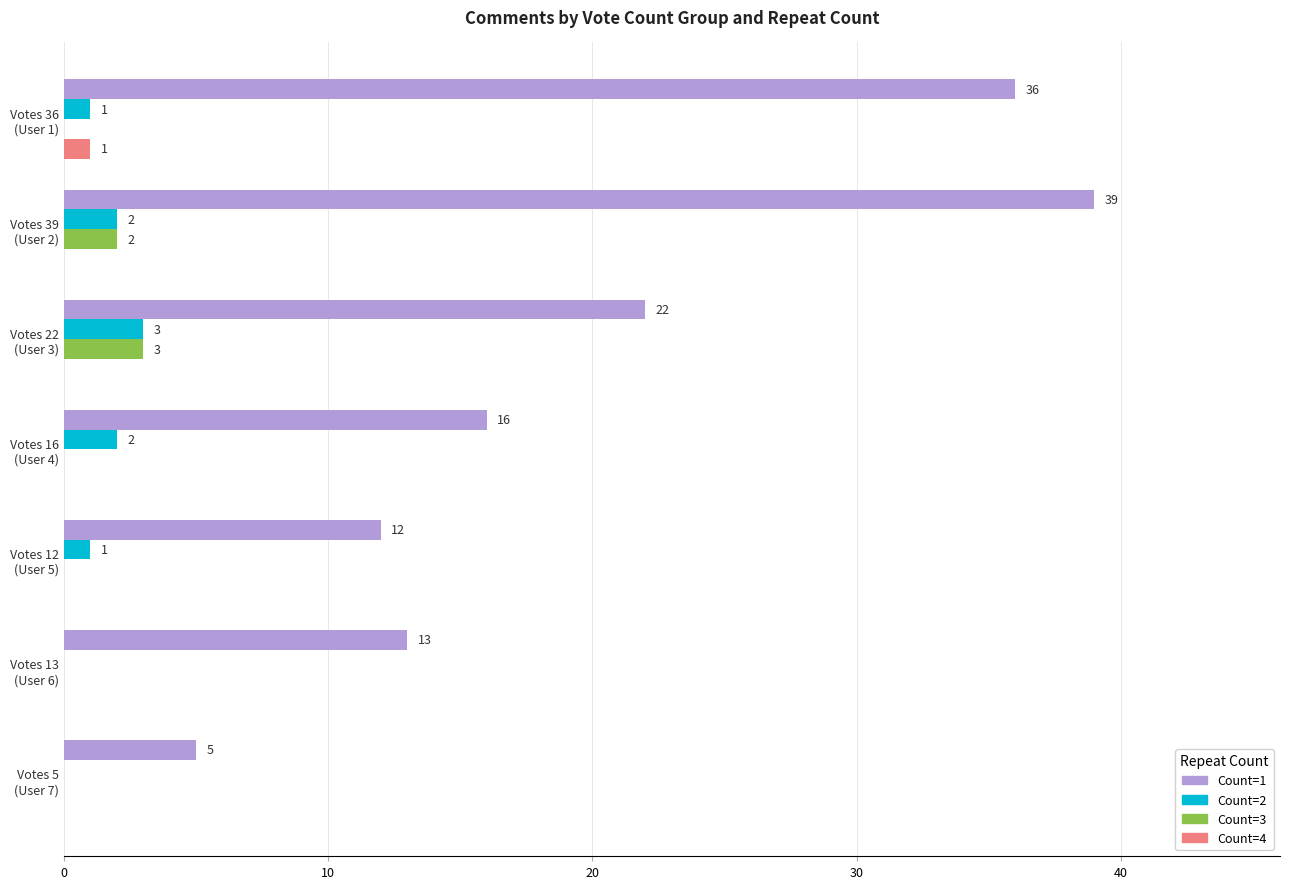

What is the highest value of the Count=3 series?

3